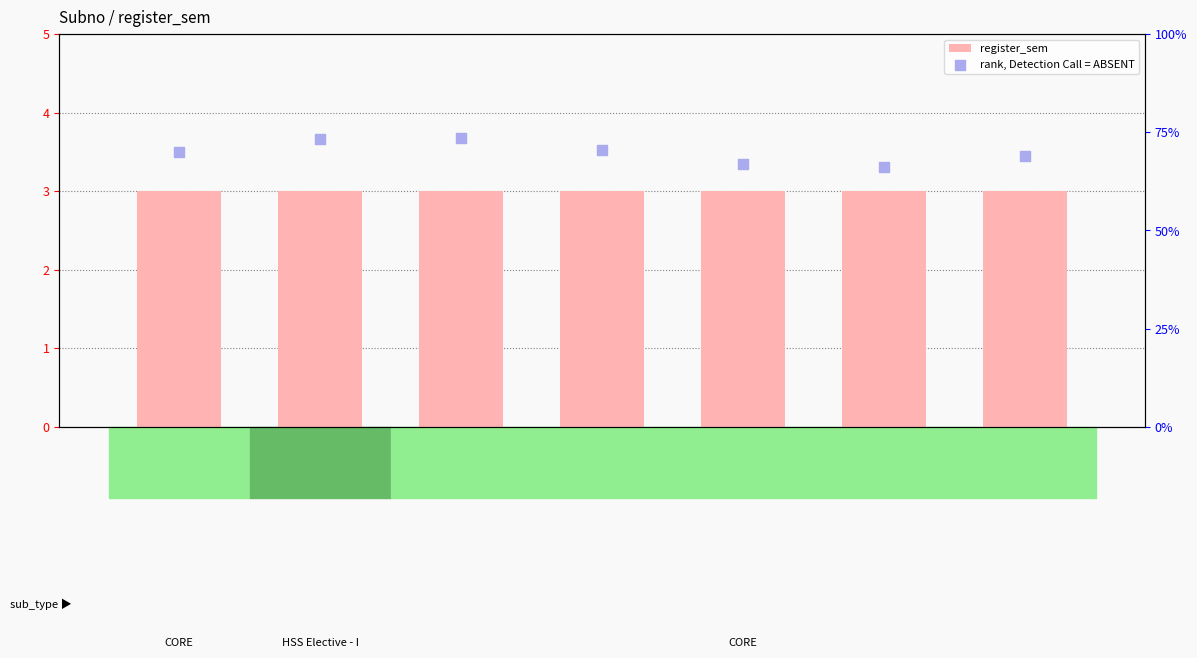

Is the value of rank, Detection Call = ABSENT at CE203 greater than the value of register_sem at HS231?

Yes